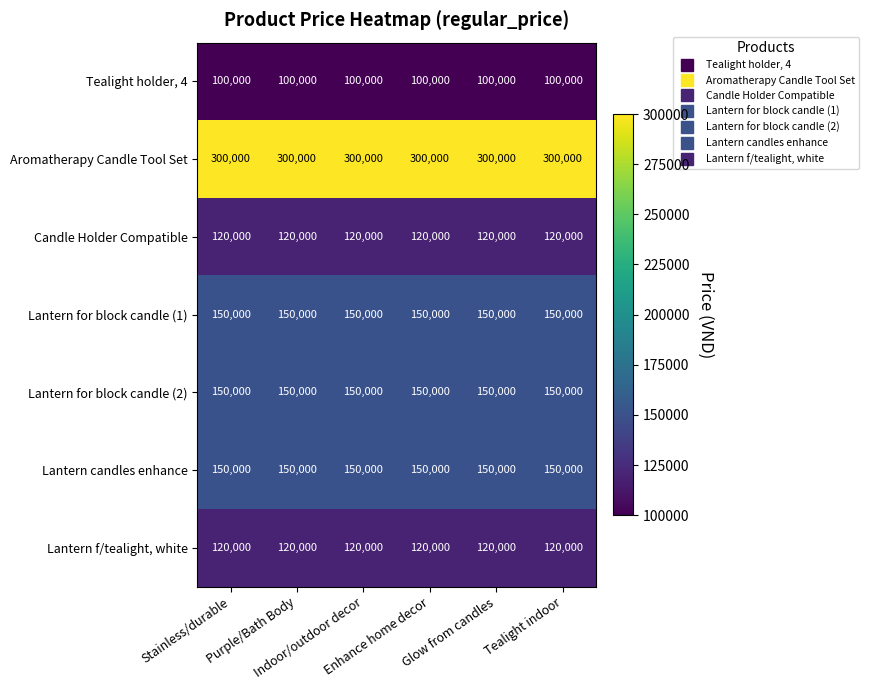

What is the average value of the Lantern candles enhance series?

150000